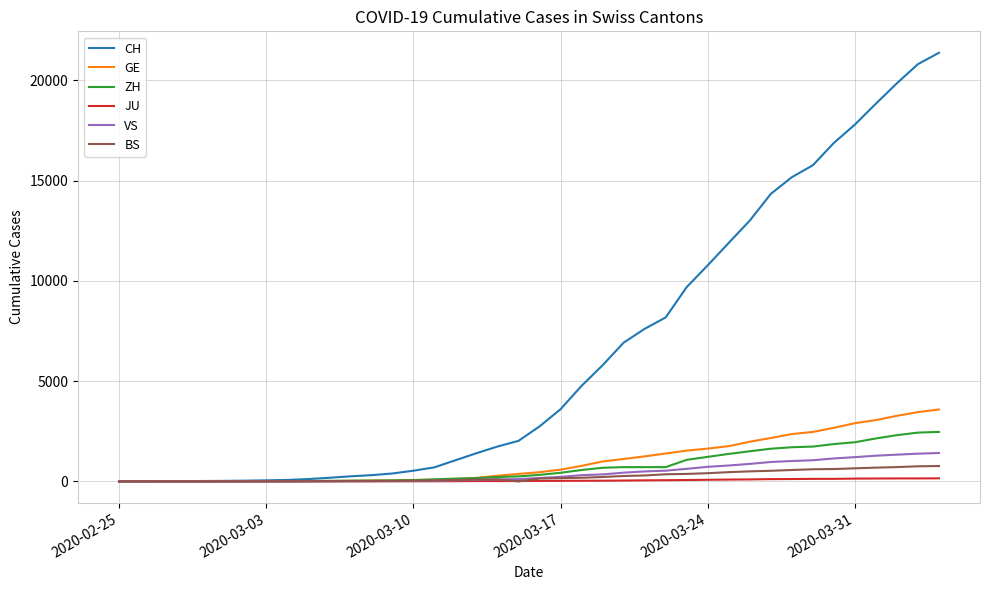

How many categories are shown in the chart?

40